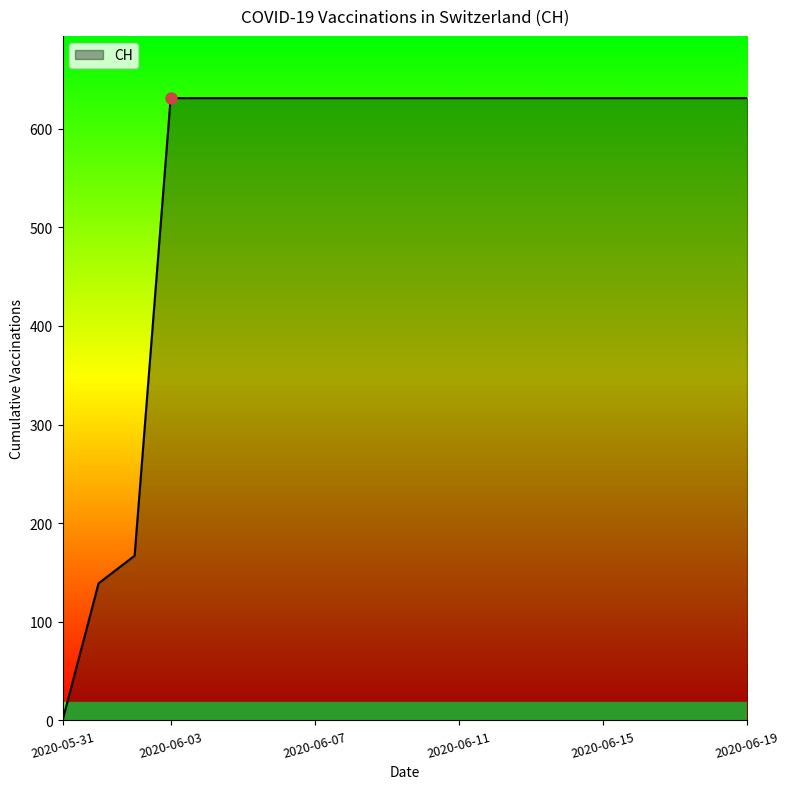

True or false: there are more than 0 points higher than both neighbors.

False